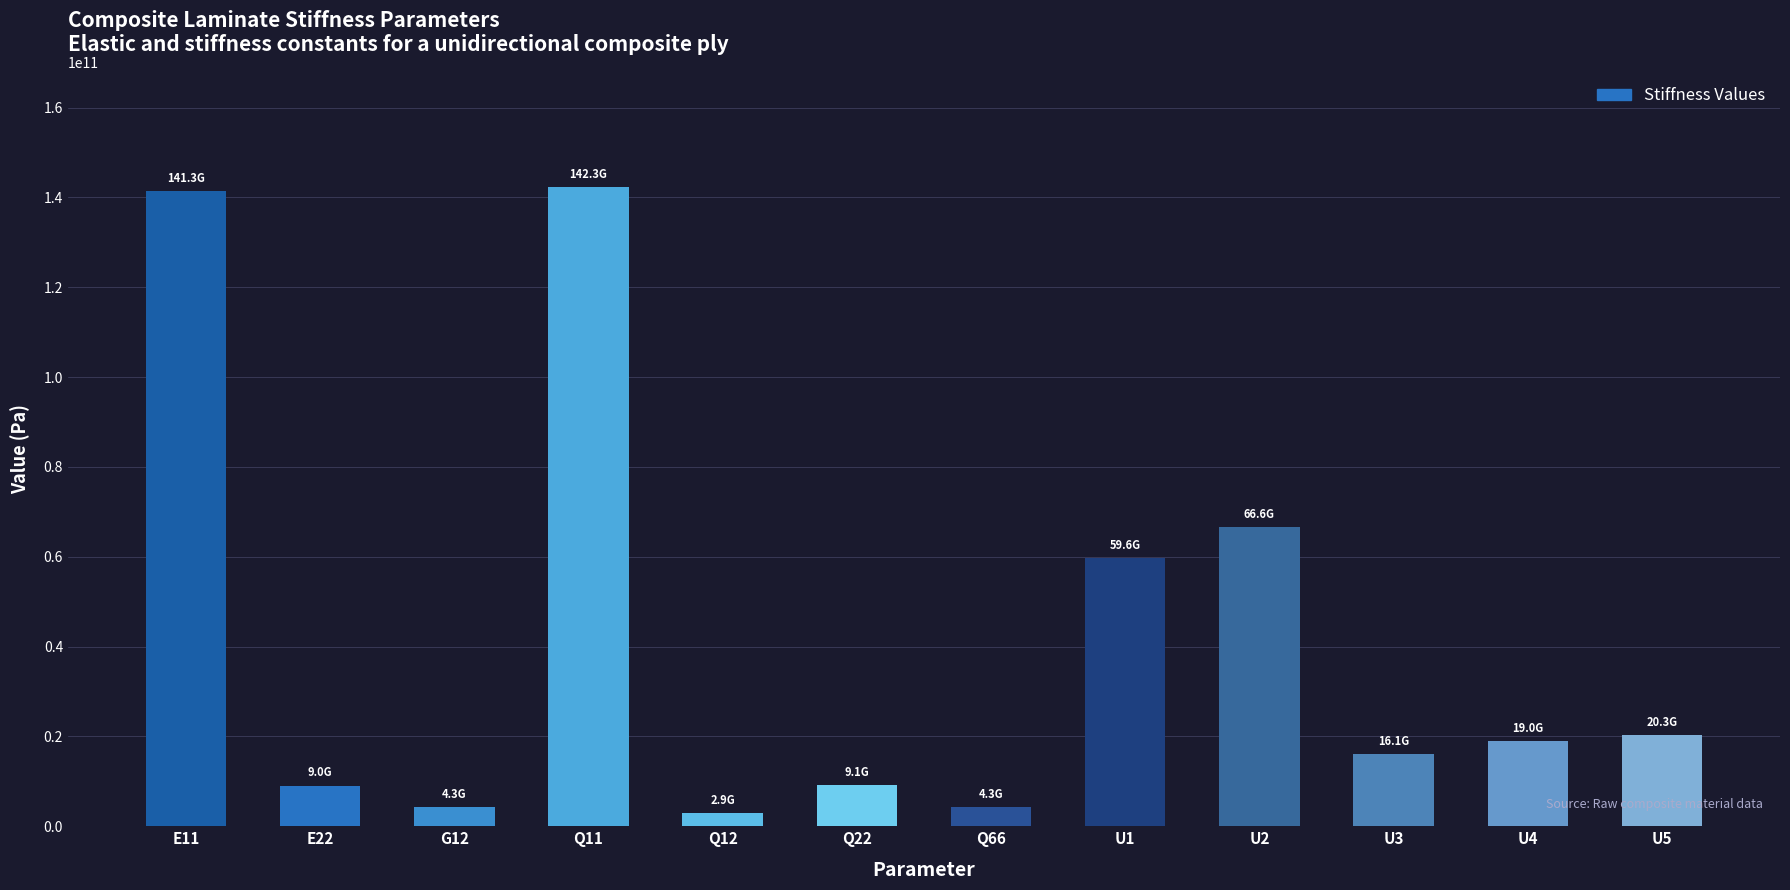

What is the greatest value displayed?

142273249546.4